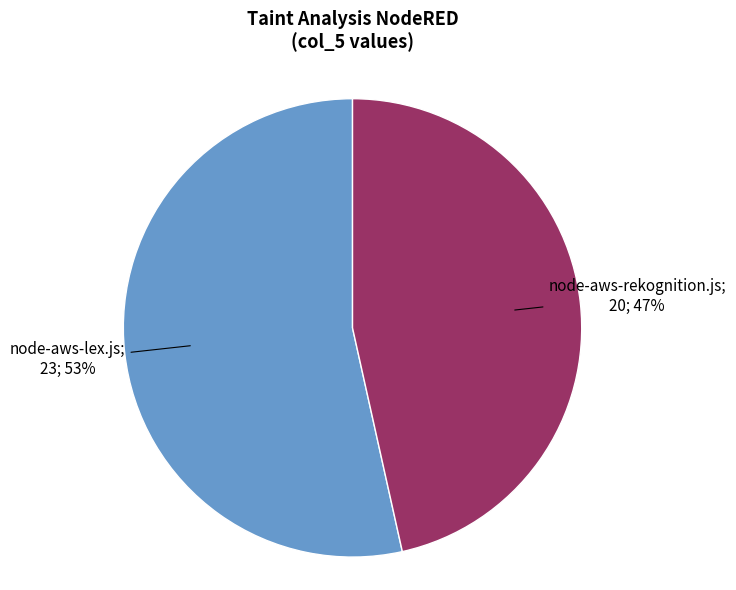

Is there any slice that represents more than half of the pie?

Yes